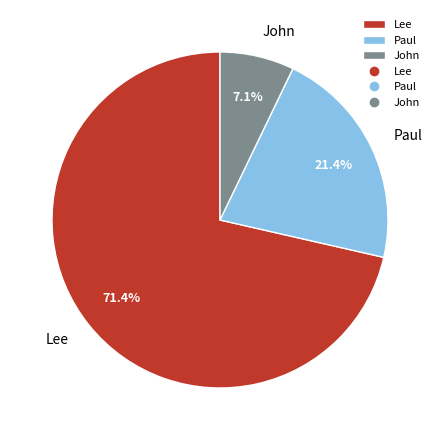

To the nearest percent, what portion does John represent?

7%